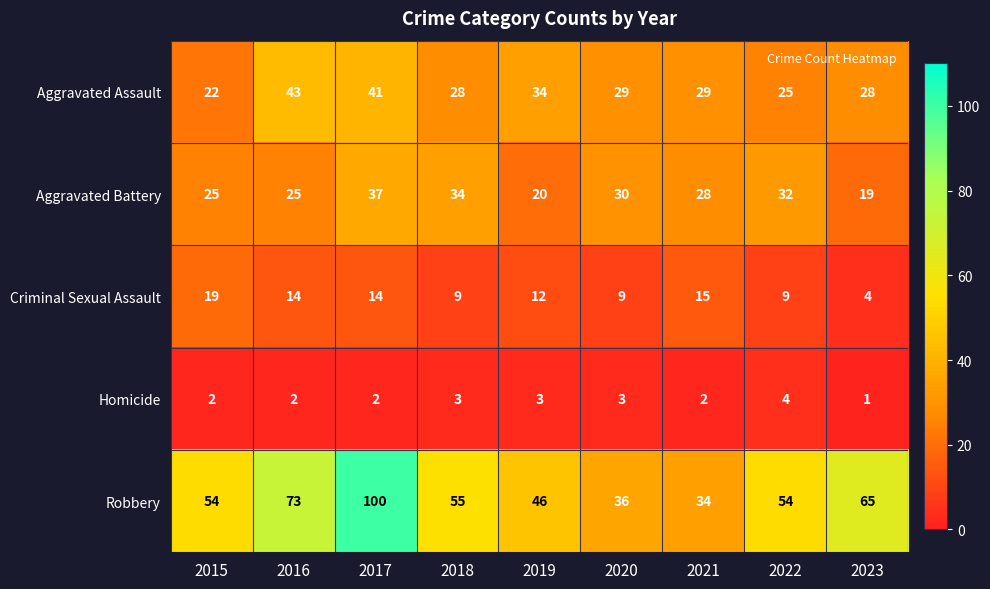

What is the highest value of the Aggravated Battery series?

37